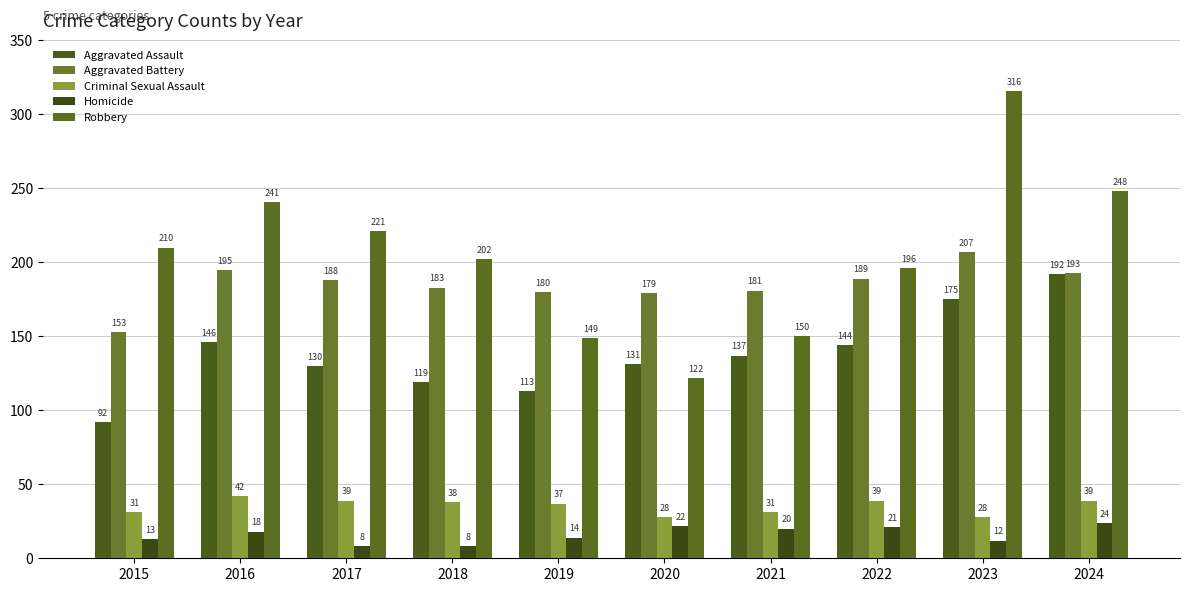

Which category has the lowest value in the Aggravated Battery series?

2015